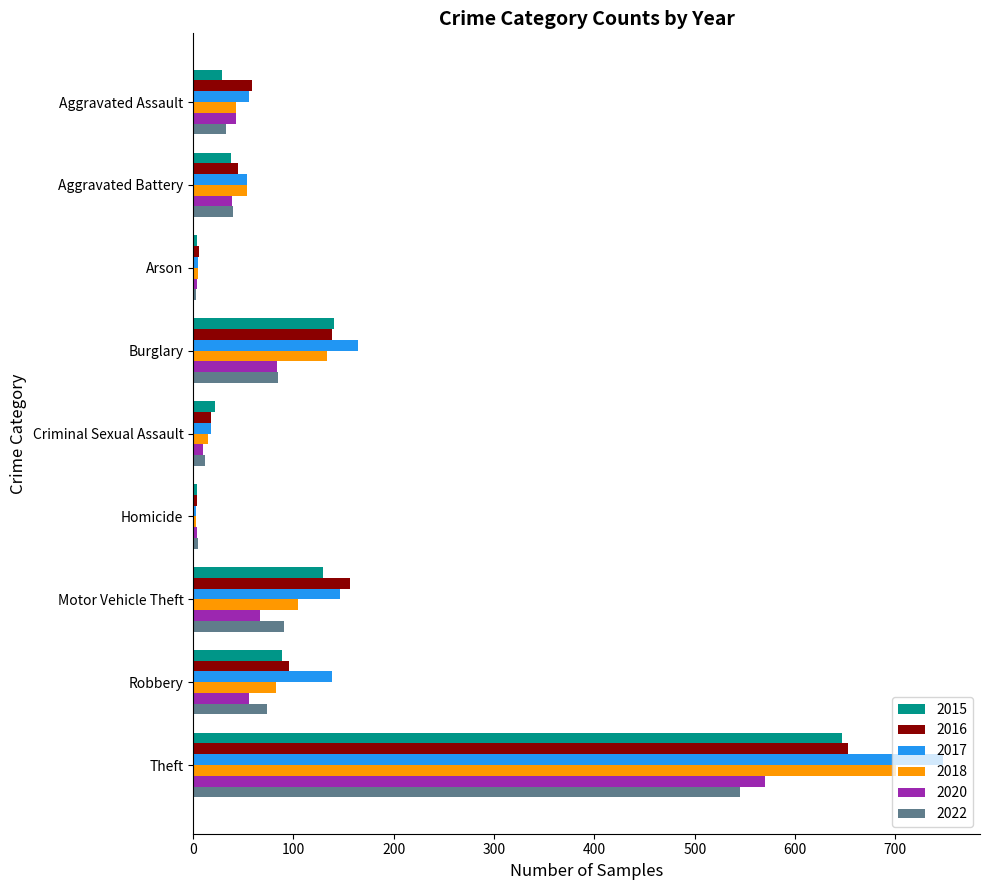

At which label is 2020 closest to 287?

Burglary